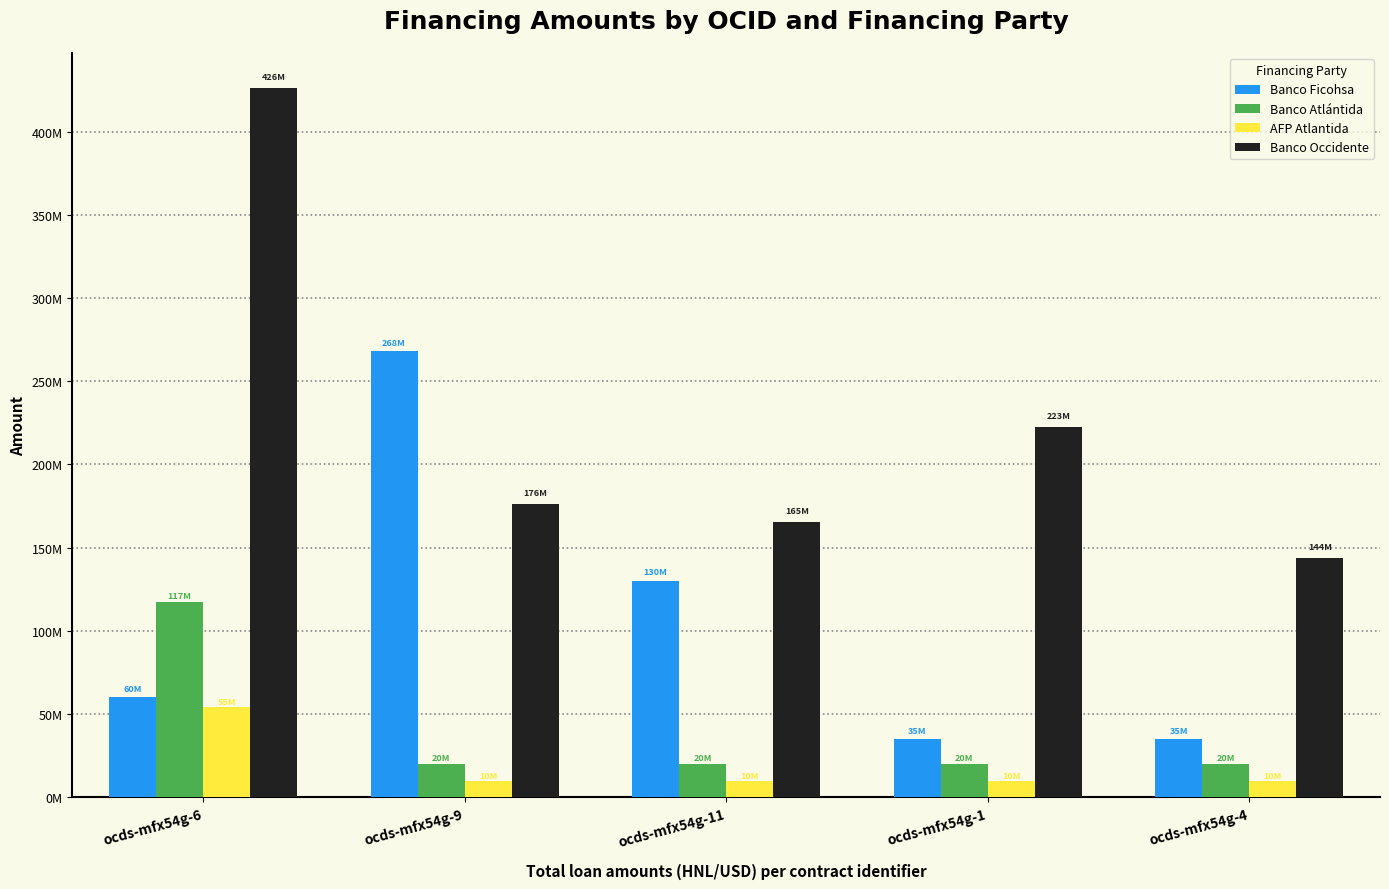

What position from the right is ocds-mfx54g-11?

3